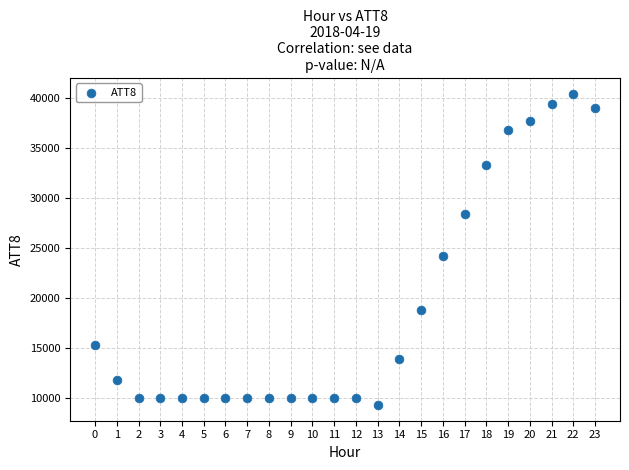

What is the range of Y values (max minus min)?

31100